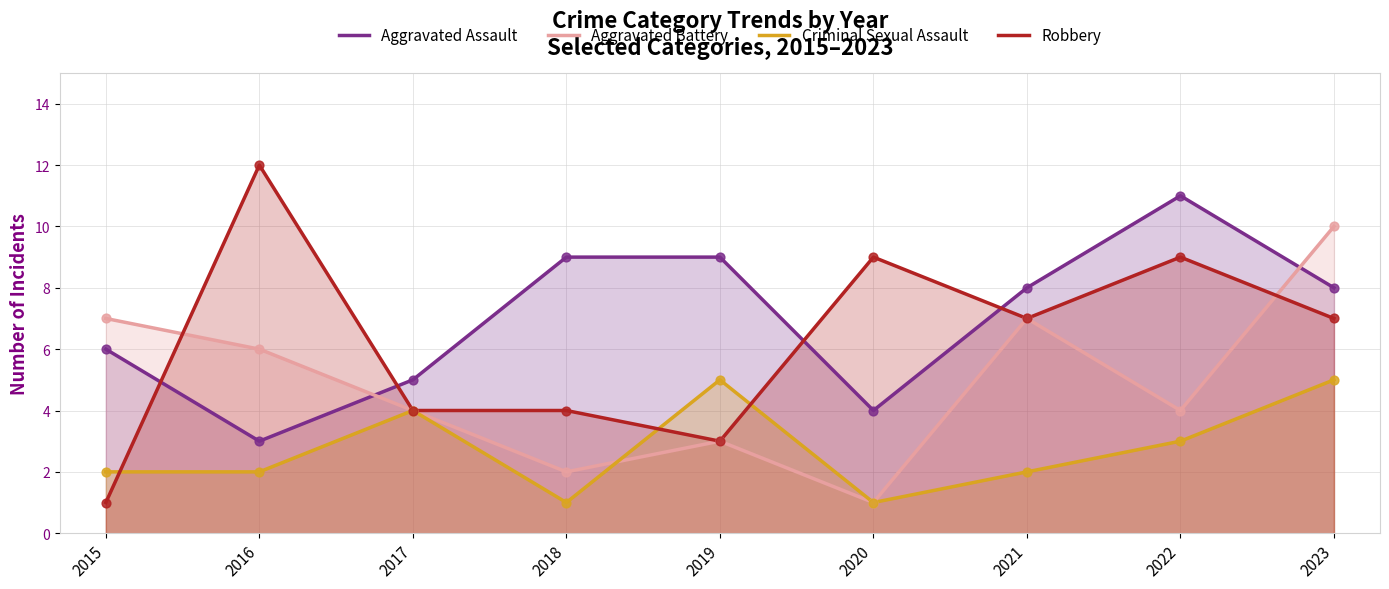

Which series has the widest spread of Y values?

Robbery